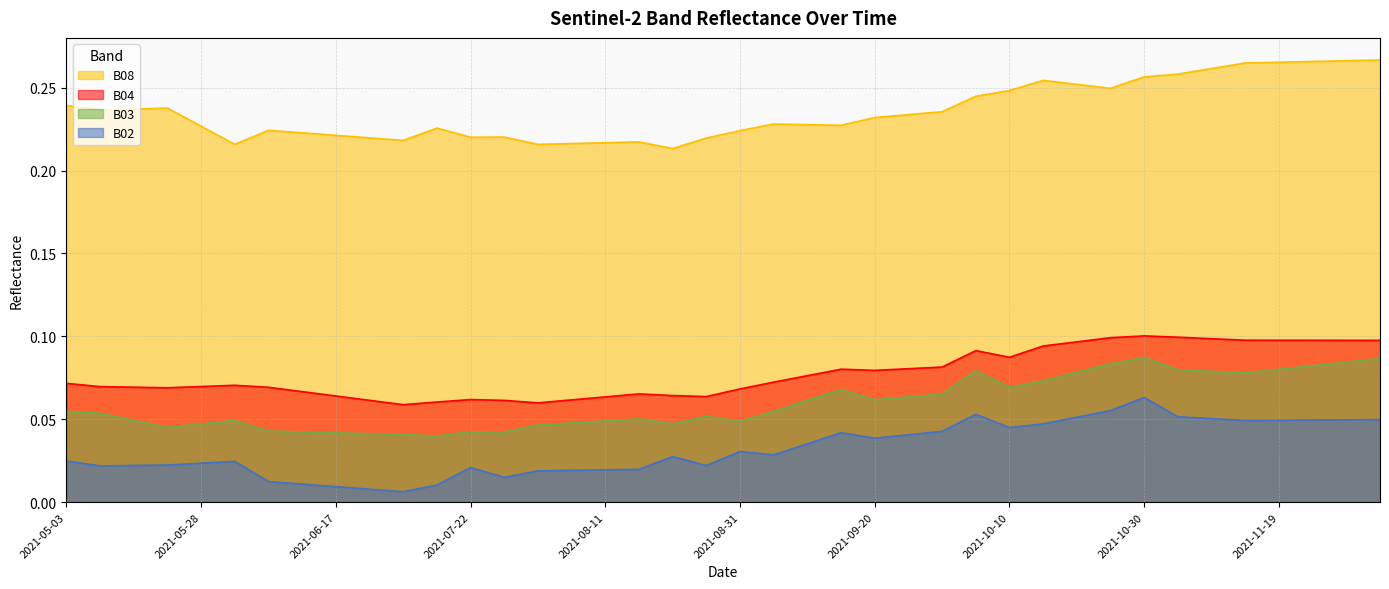

Which series has the largest total across all categories?

B08